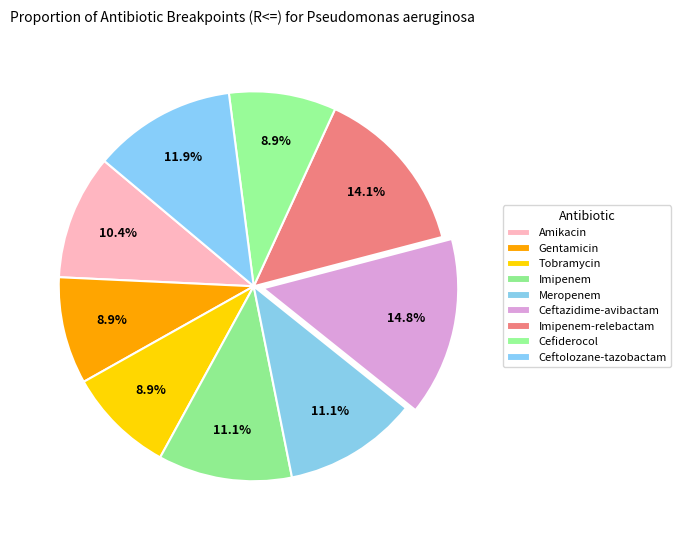

To the nearest percent, what is the combined percentage of Gentamicin and Meropenem?

20%